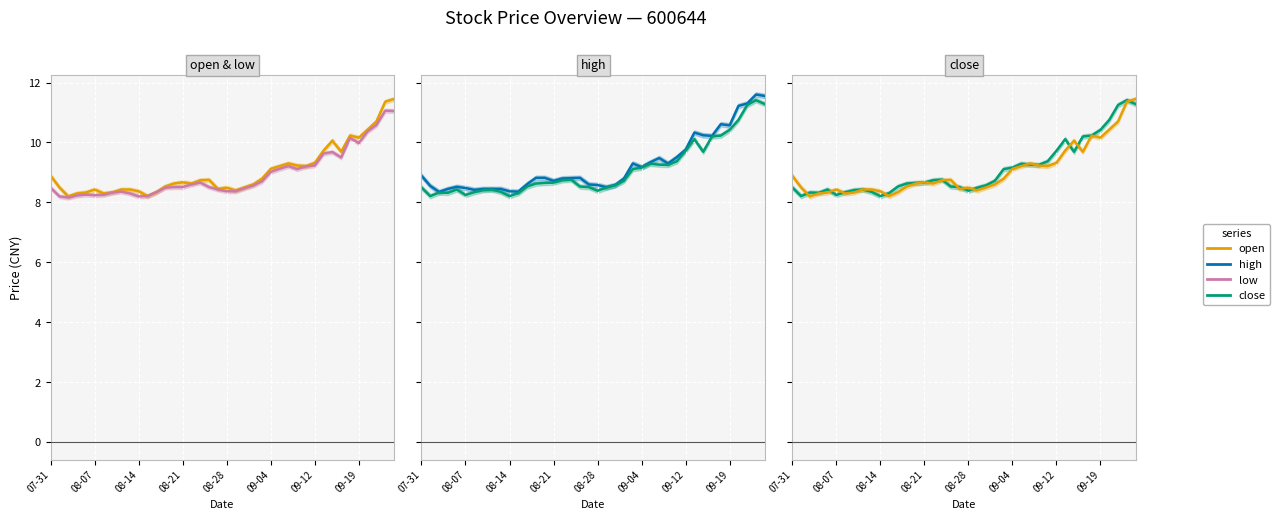

What is the value of the high point at the 39th from the left?

11.6